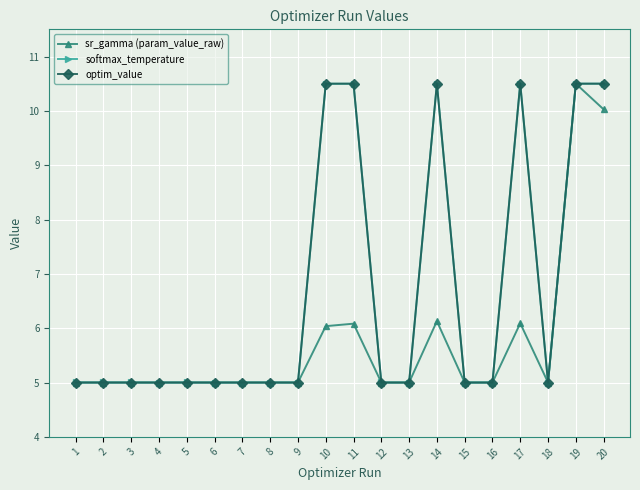

What is the maximum value for softmax_temperature?

10.5